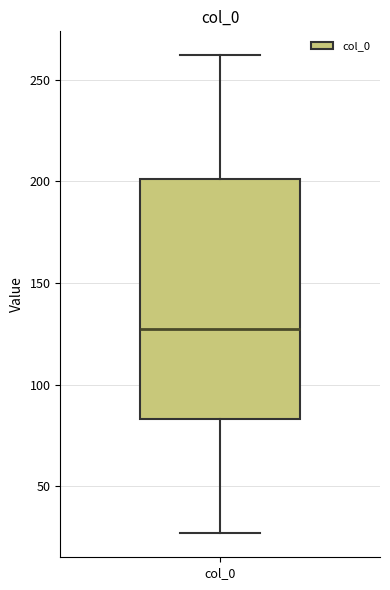

Where is the lower edge of the box for col_0 on the y-axis? The values are not printed on the chart, so give them approximately, as read against the axis.

85